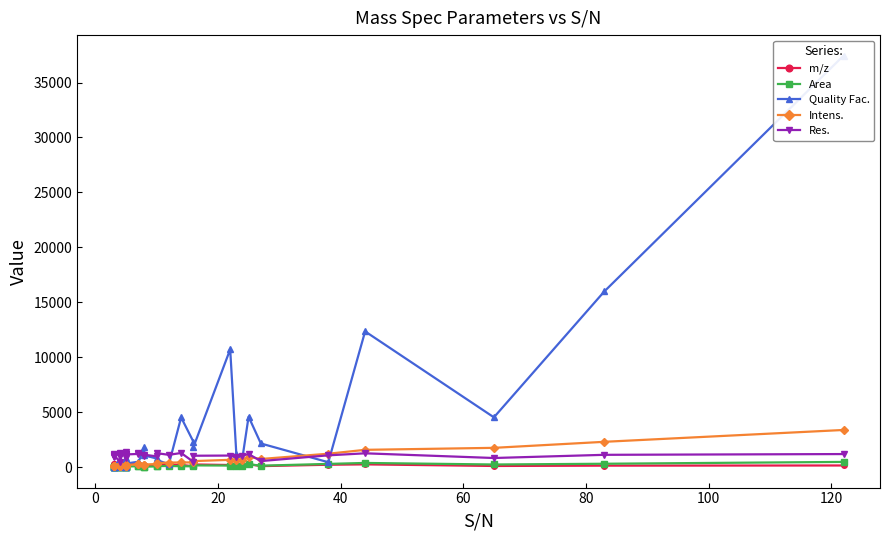

True or false: Res. and Quality Fac. intersect in this chart.

True